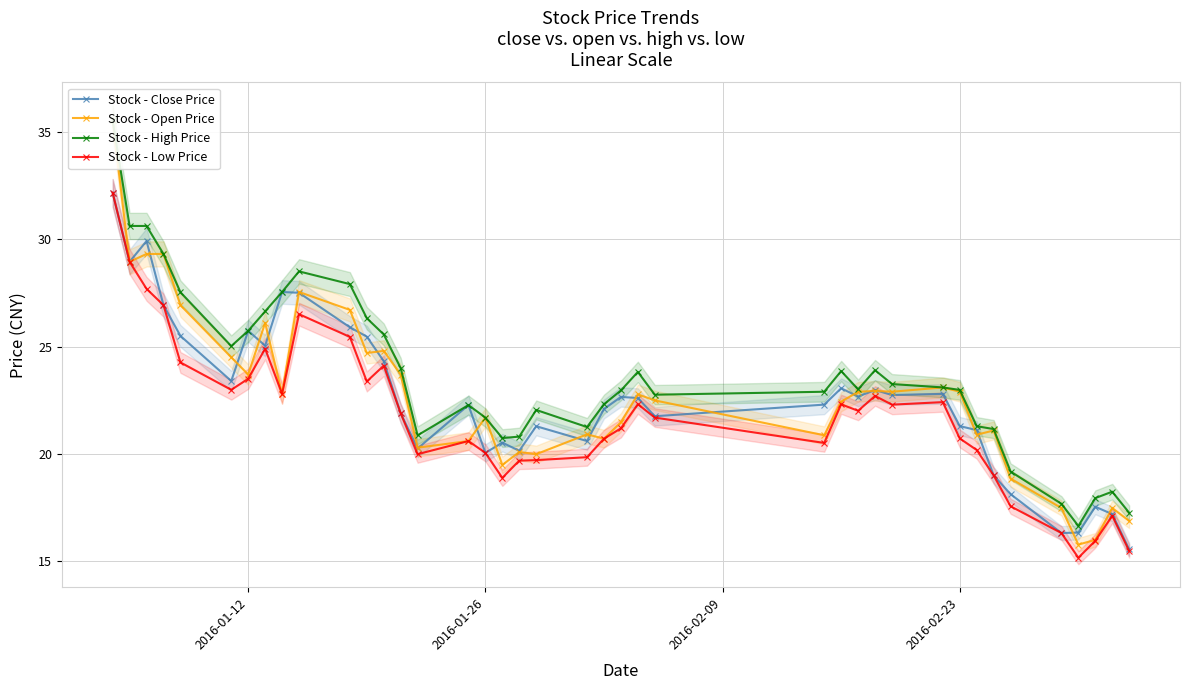

True or false: Stock - Low Price has more than 0 interior local peaks.

True